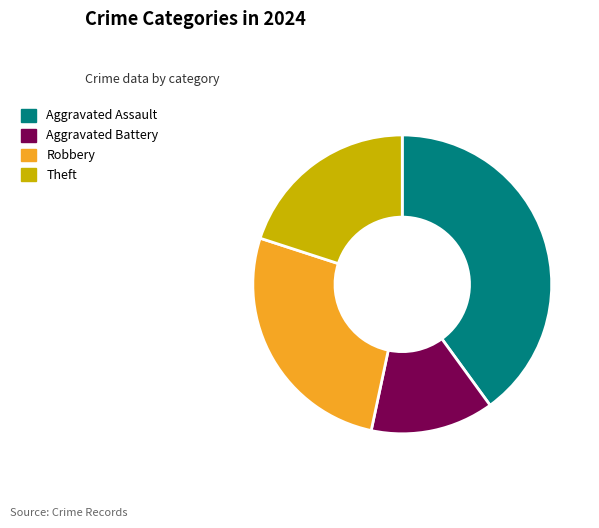

What is the ratio of the value at Aggravated Assault to the value at Aggravated Battery?

3.0